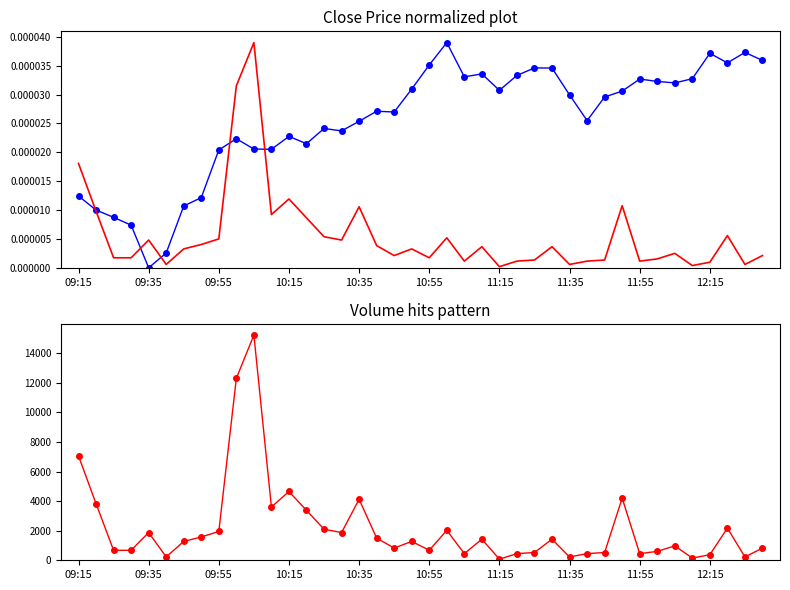

Which series has the largest total across all categories?

volume